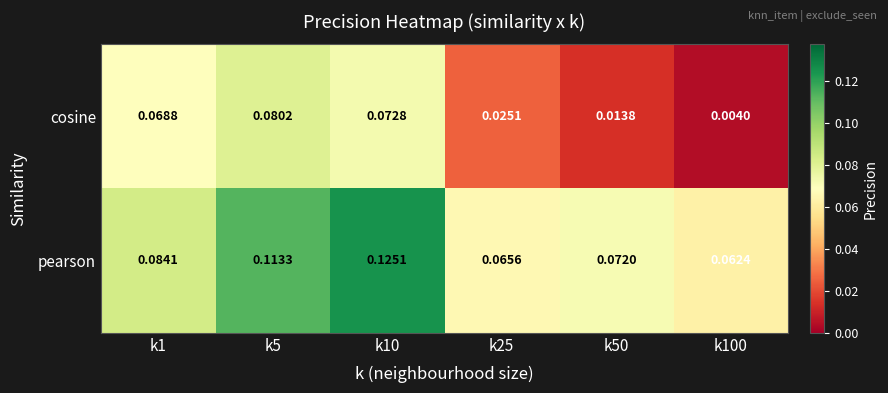

Which series has the largest total across all categories?

pearson